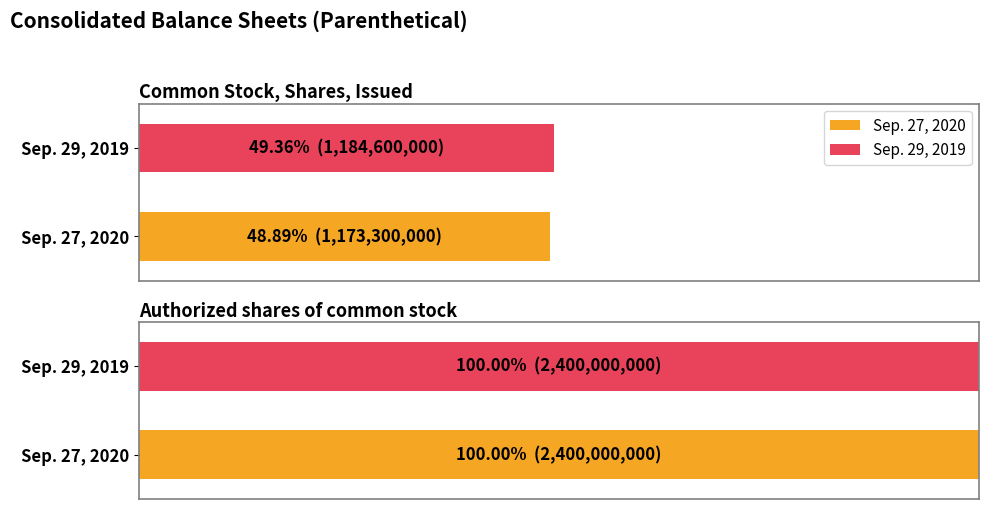

What is the value of the Sep. 29, 2019 bar at the 2nd from the left?

2400000000